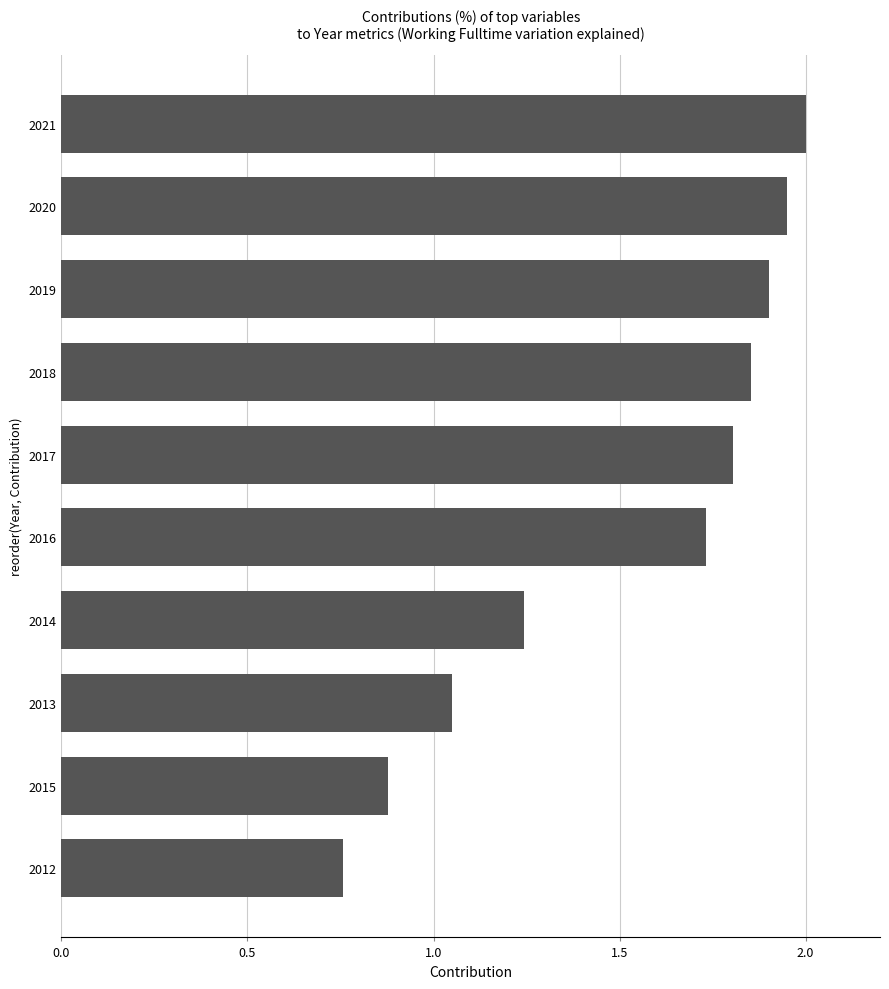

Which has a higher value, 2015 or 2017?

2017